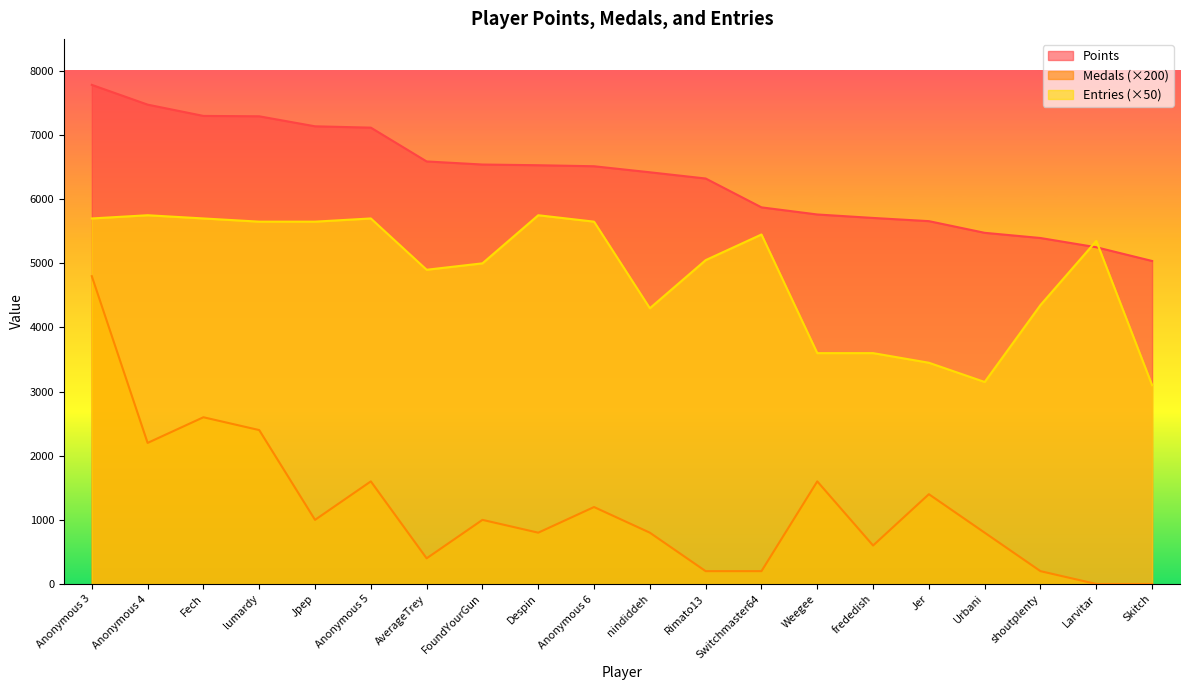

Count the number of categories in the chart.

20